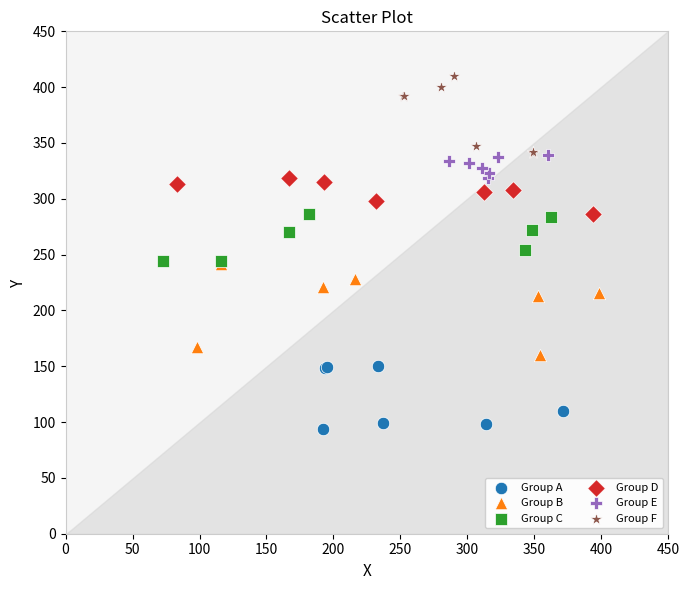

What are all the series names shown in the legend?

Group A, Group B, Group C, Group D, Group E, Group F